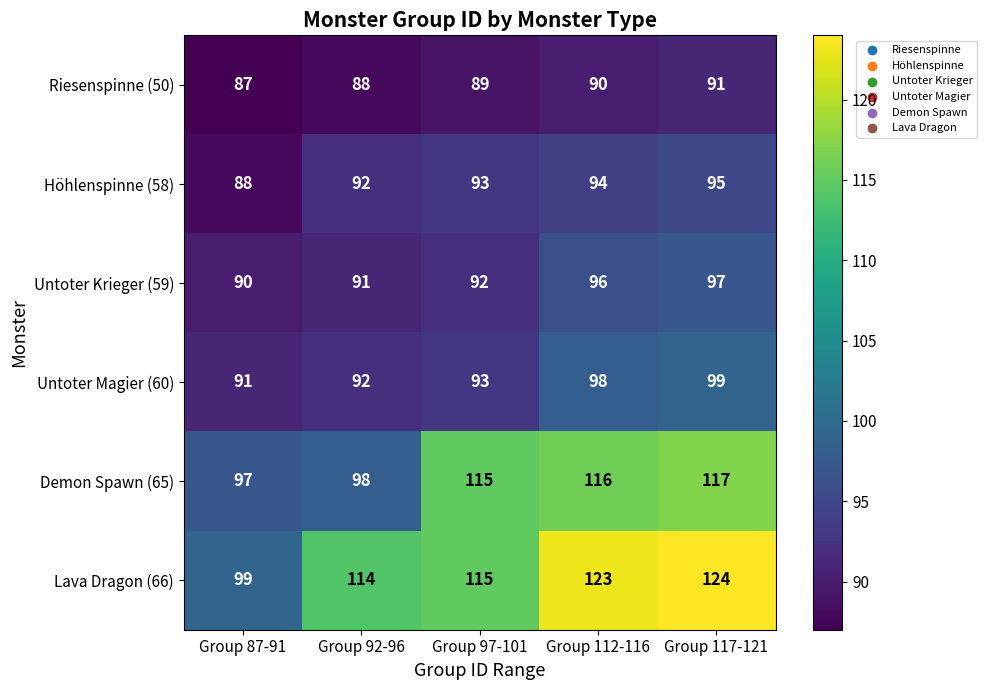

What value does the Demon Spawn (65) series have at Group 112-116, to the nearest 10?

120